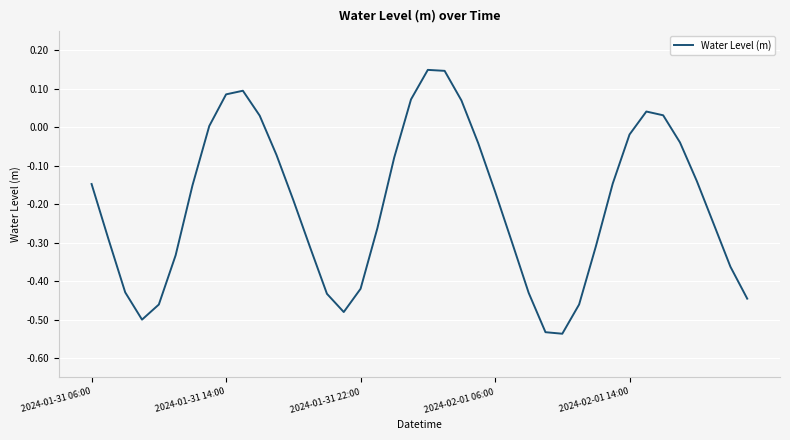

What is the difference between the maximum and minimum values?

0.7